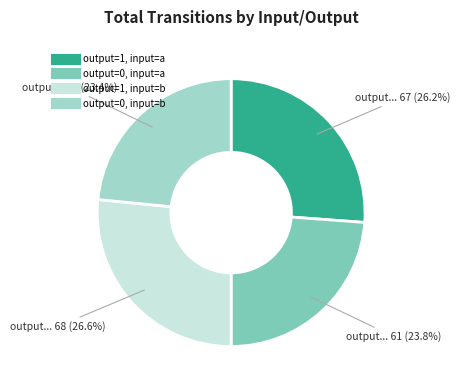

Is there a majority slice in this chart?

No